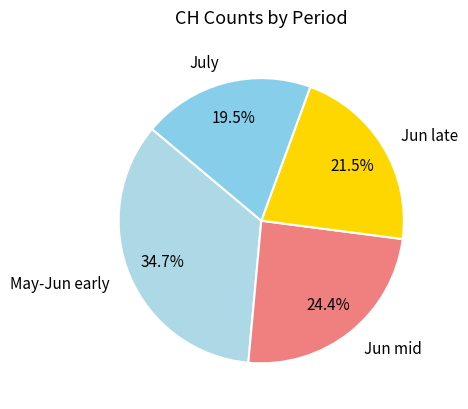

What is the largest slice in the pie chart?

May-Jun early